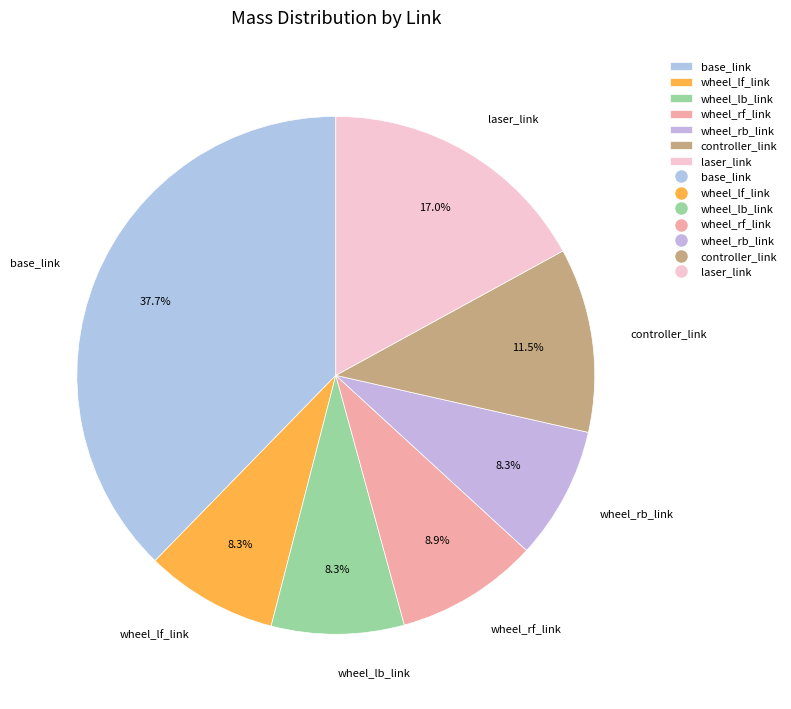

Is the sum of wheel_rf_link and base_link greater than half?

No